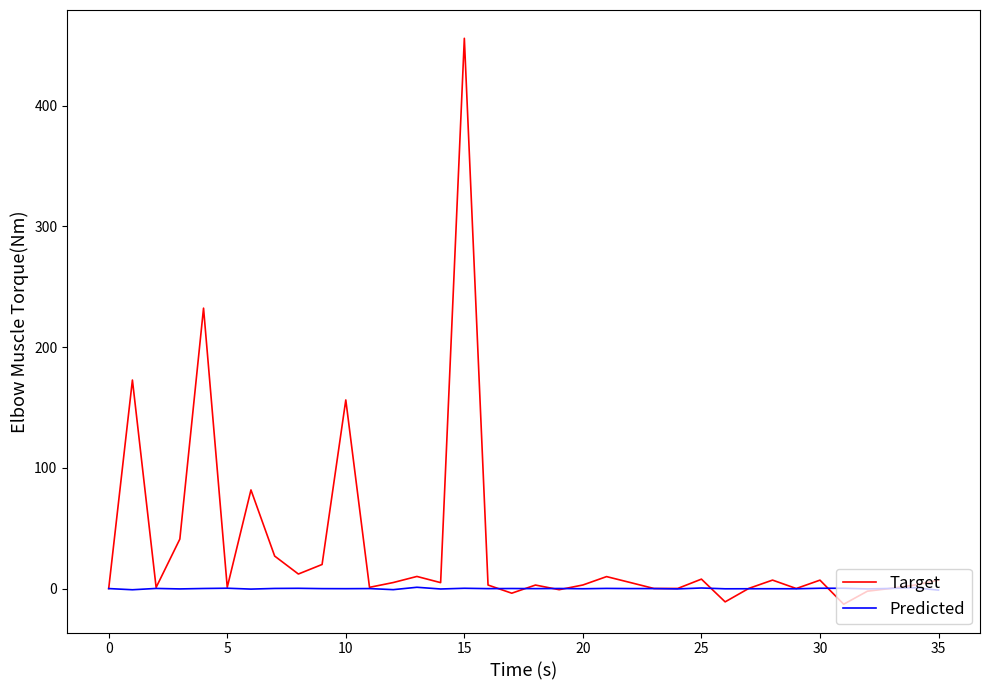

What is the maximum value shown in the chart?

455.9